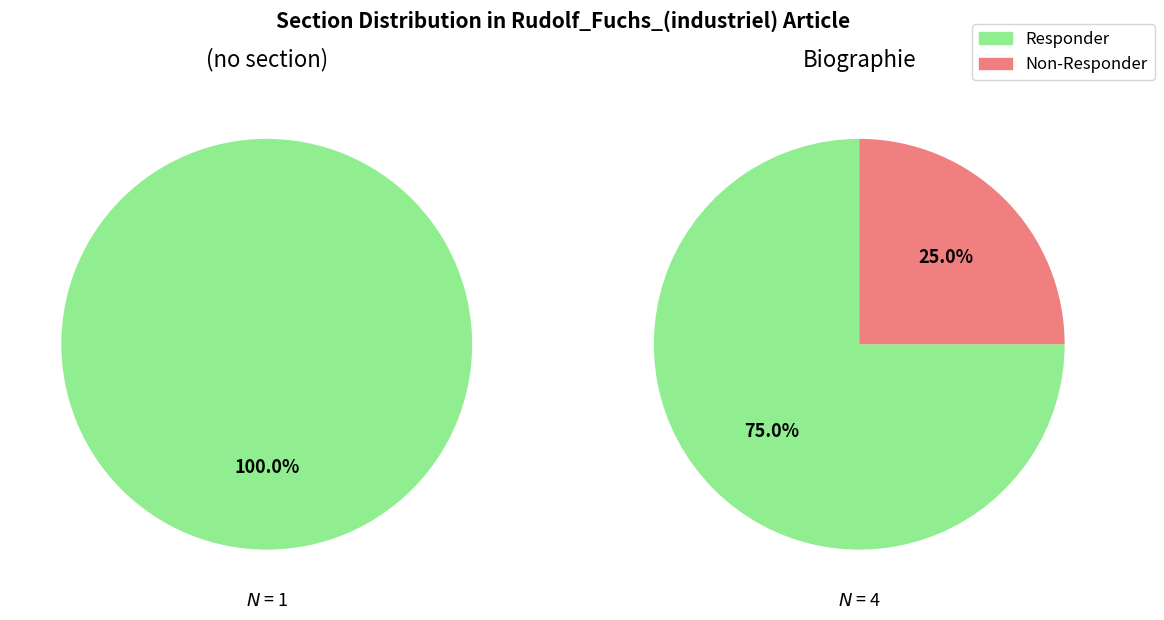

How many slices are in this pie chart?

2